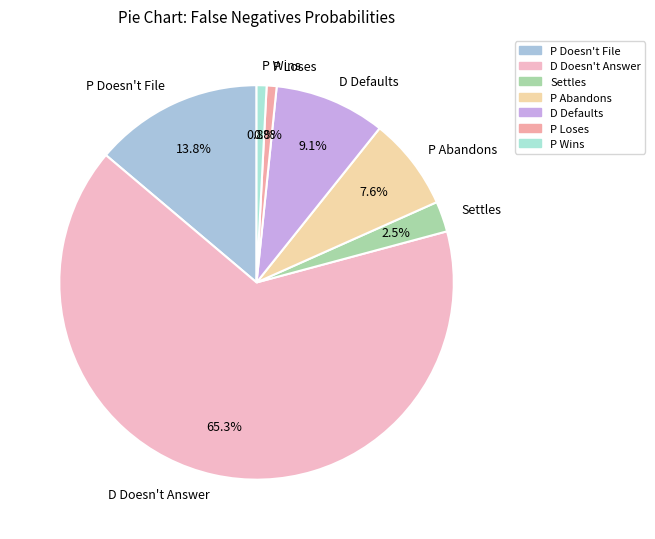

To the nearest percent, what is the difference between the largest and smallest slice percentages?

65%